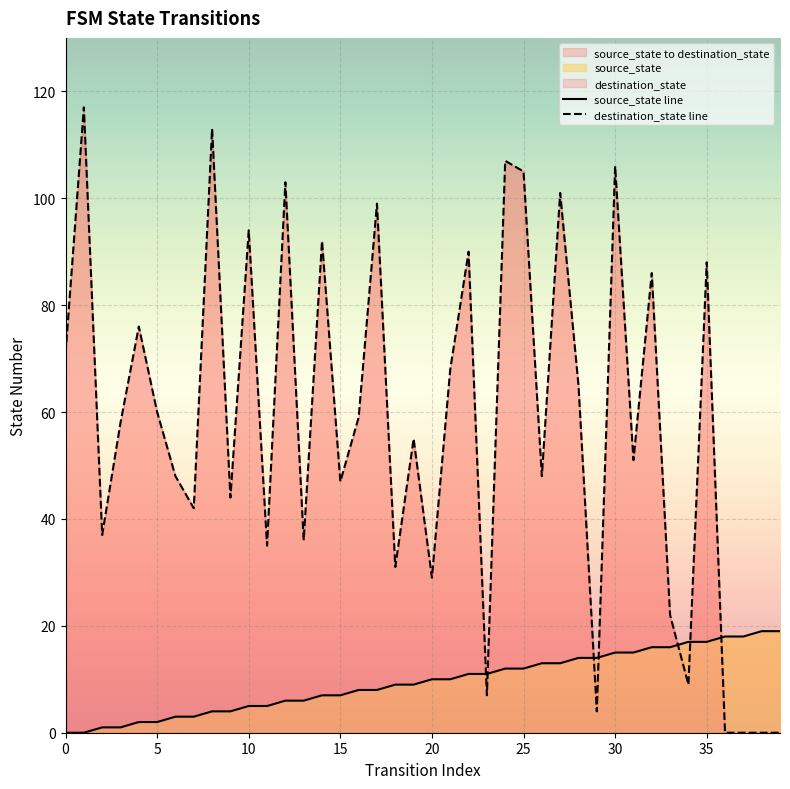

True or false: source_state line has a value of 0 at 15.

False